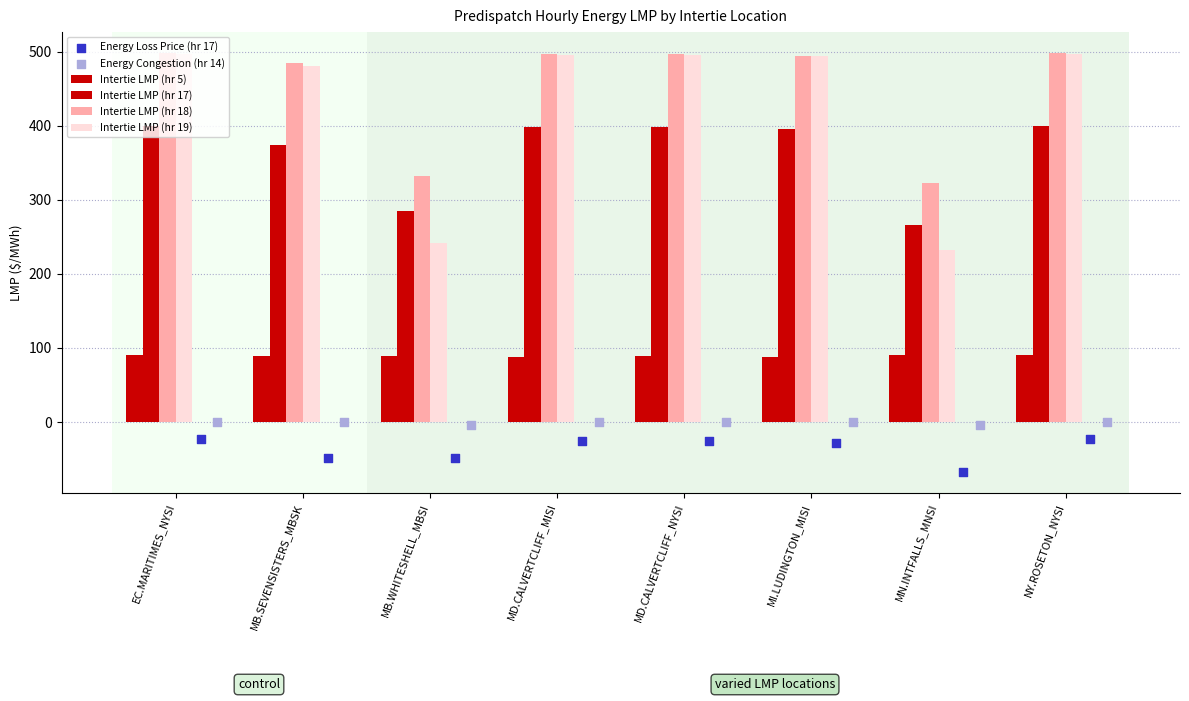

What is the total value across all series at EC.MARITIMES_NYSI?

1462.6